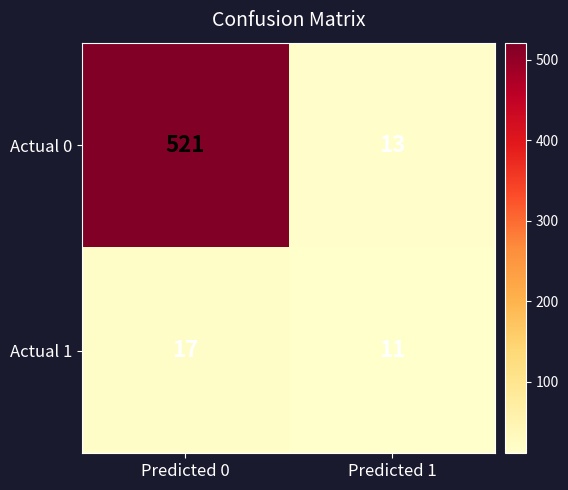

At how many categories does at least one series exceed 209?

1